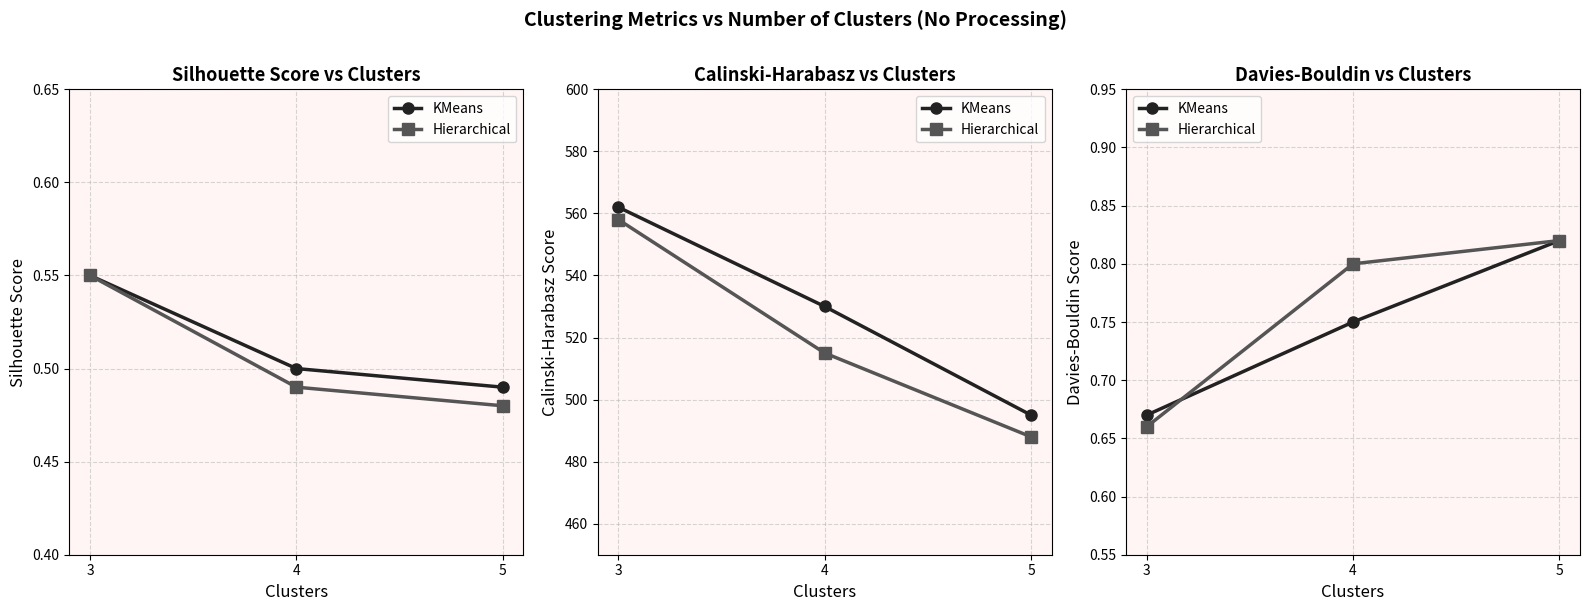

At which category is the sum across all series the highest?

5